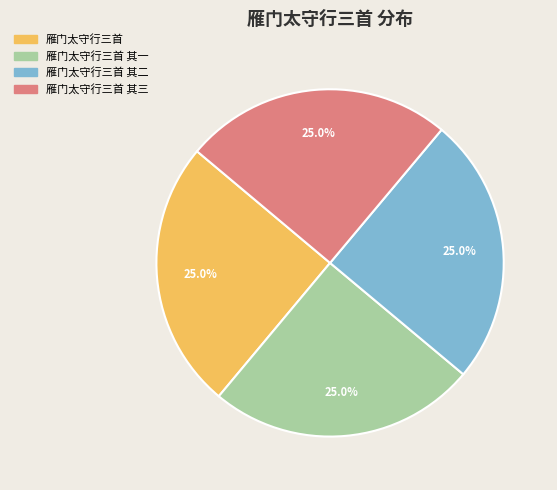

Is there a majority slice in this chart?

No